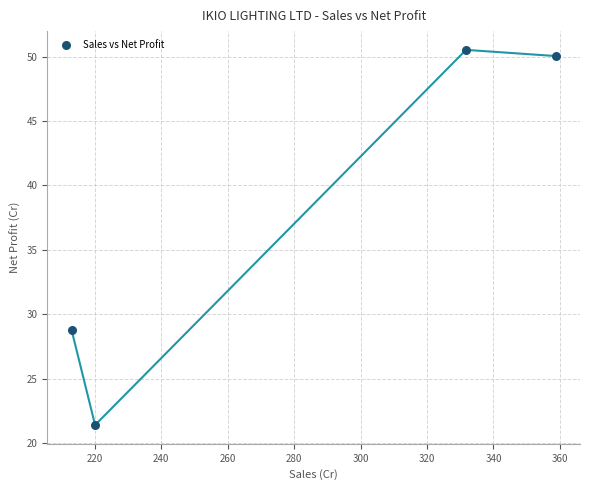

What Y value in the scatter plot is closest to 35?

28.8